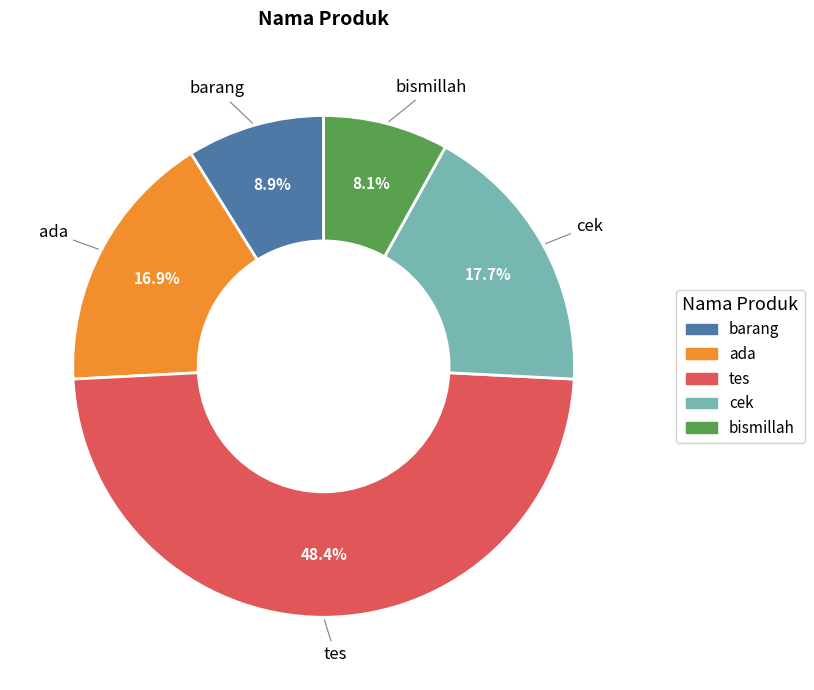

Count the number of slices in the pie.

5